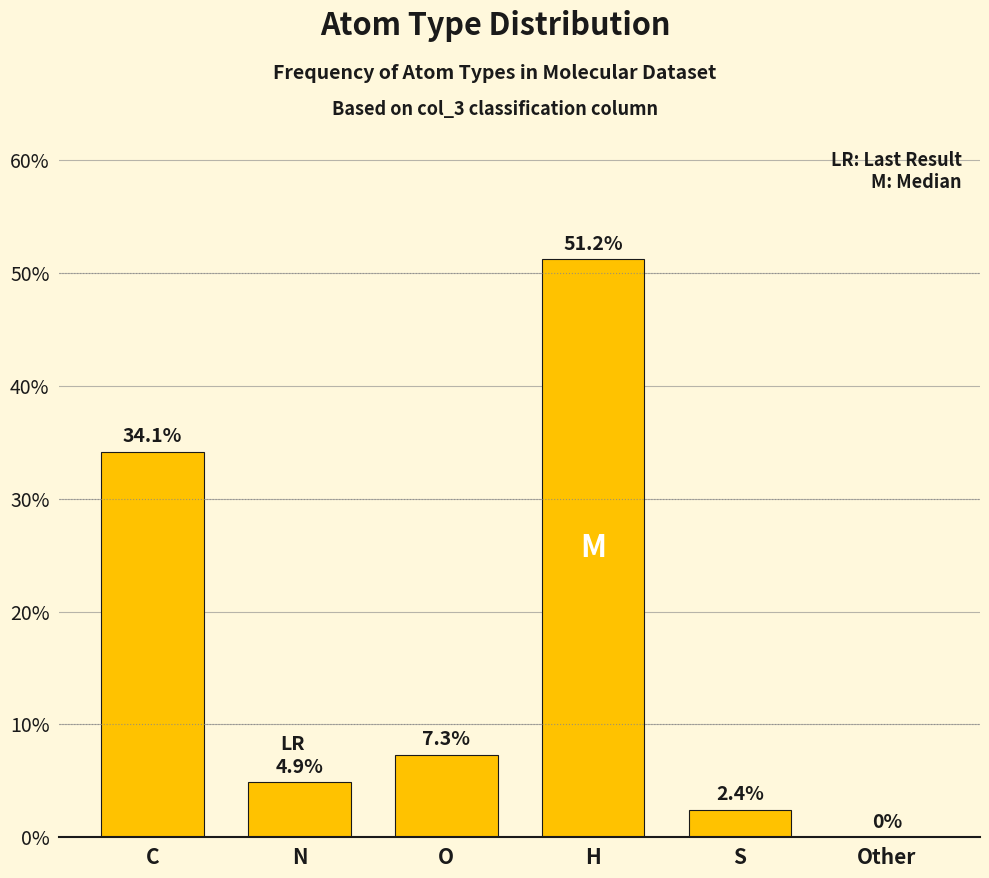

What is the maximum value shown in the chart?

51.2